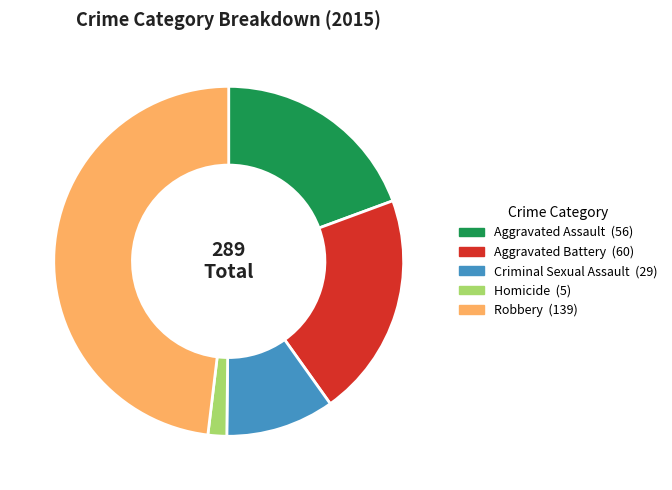

Which has a higher value, Aggravated Assault or Robbery?

Robbery